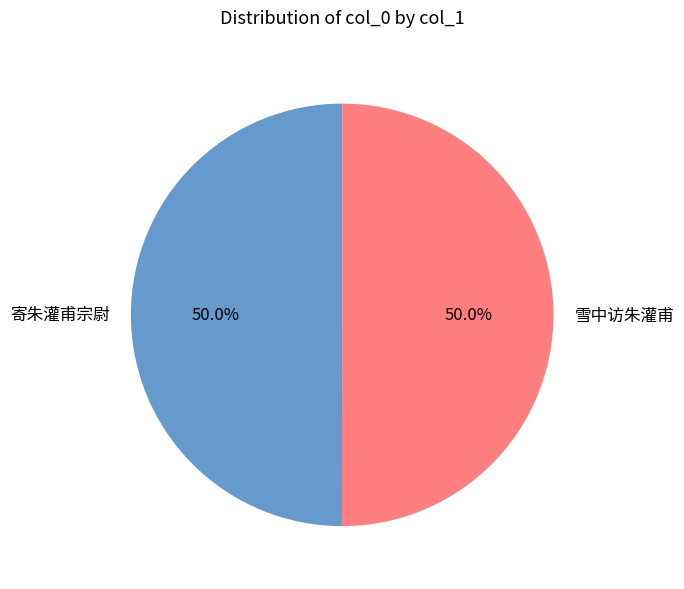

True or false: 雪中访朱灌甫 accounts for 39% of the total.

False